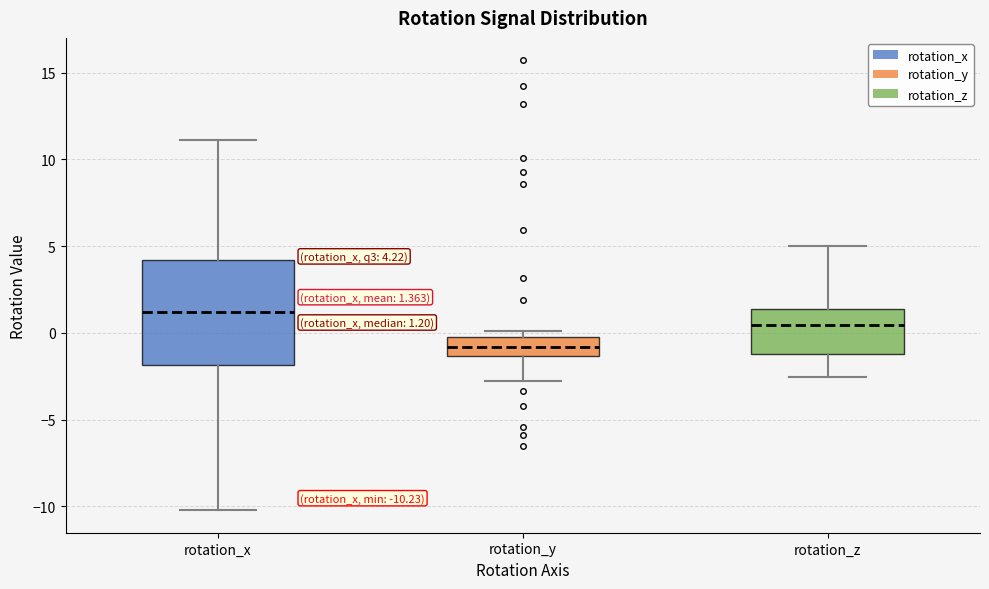

Comparing the boxes themselves (not the whiskers), which one is the tallest?

rotation_x